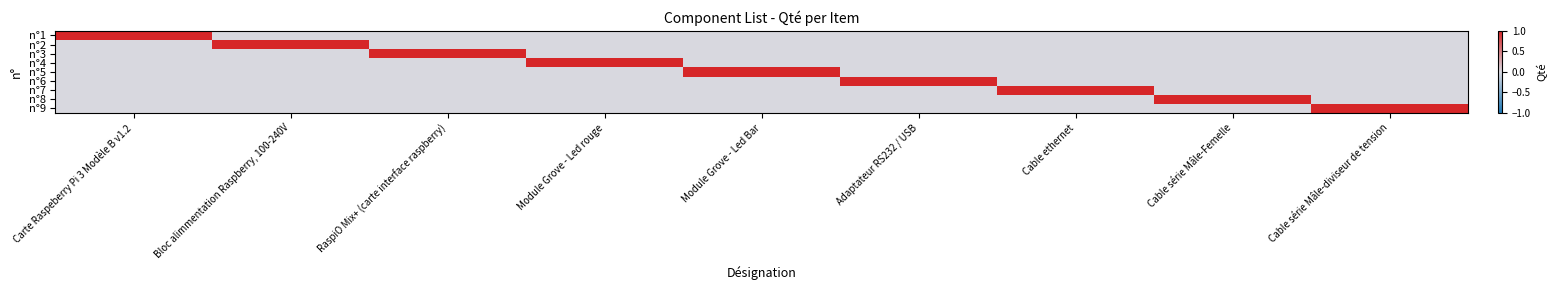

How many series are shown in this chart?

9